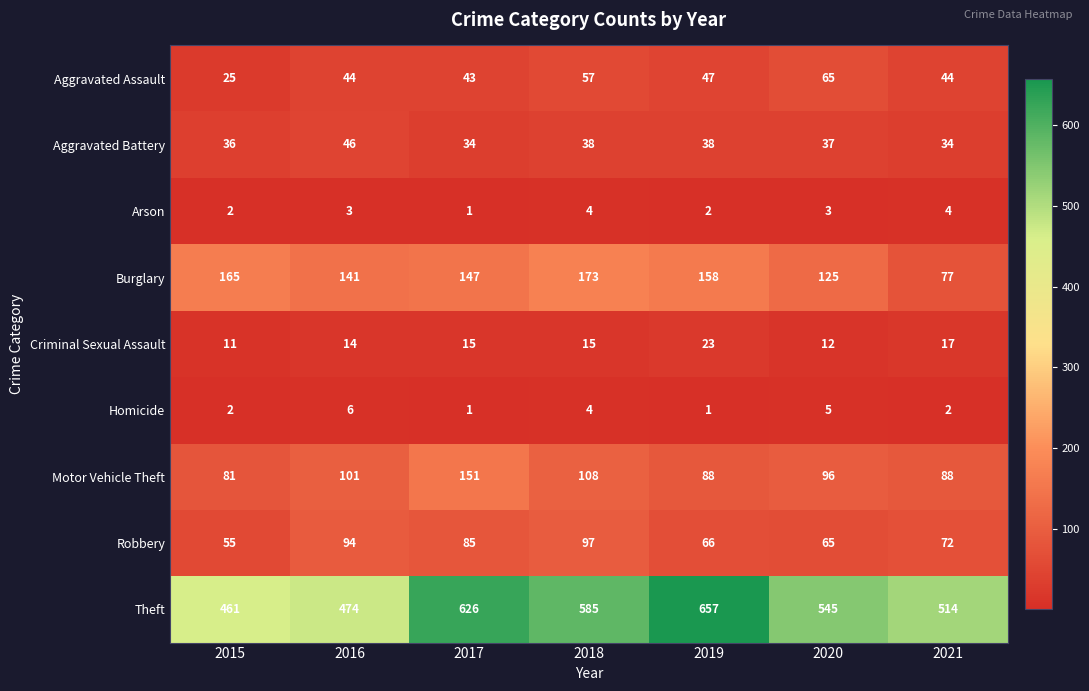

At which label is Robbery closest to 76?

2021